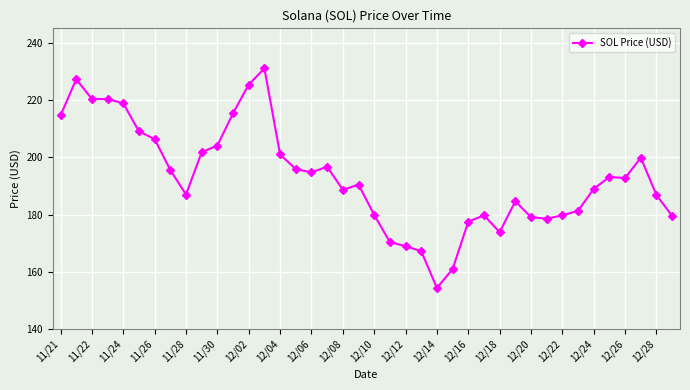

True or false: the data has more than 0 interior local peaks.

True